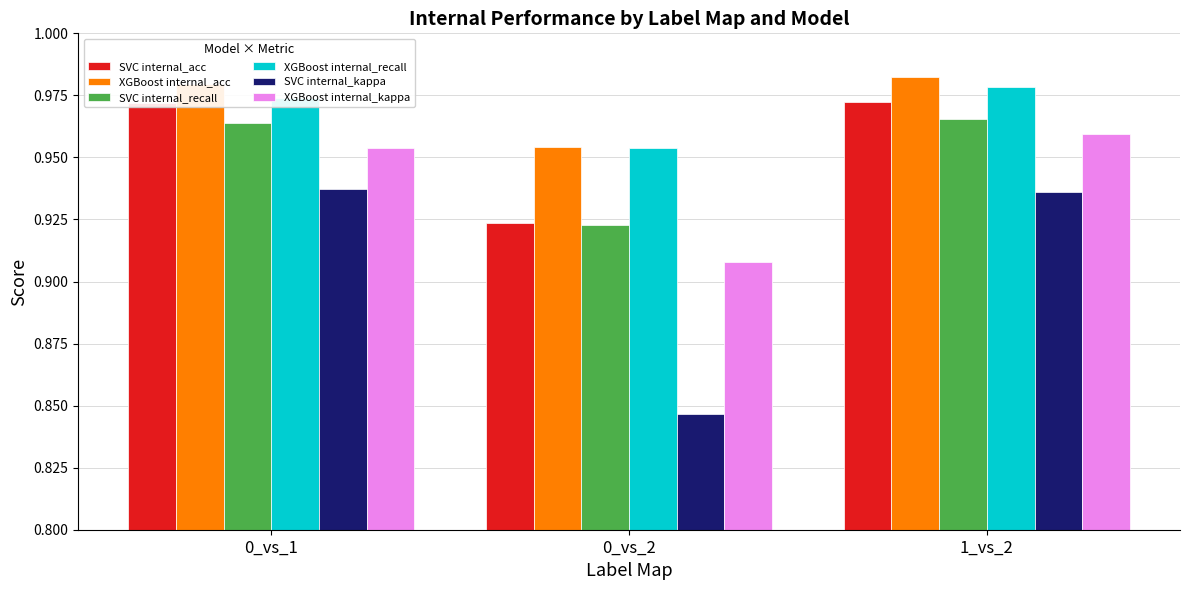

How many groups of bars are there?

3